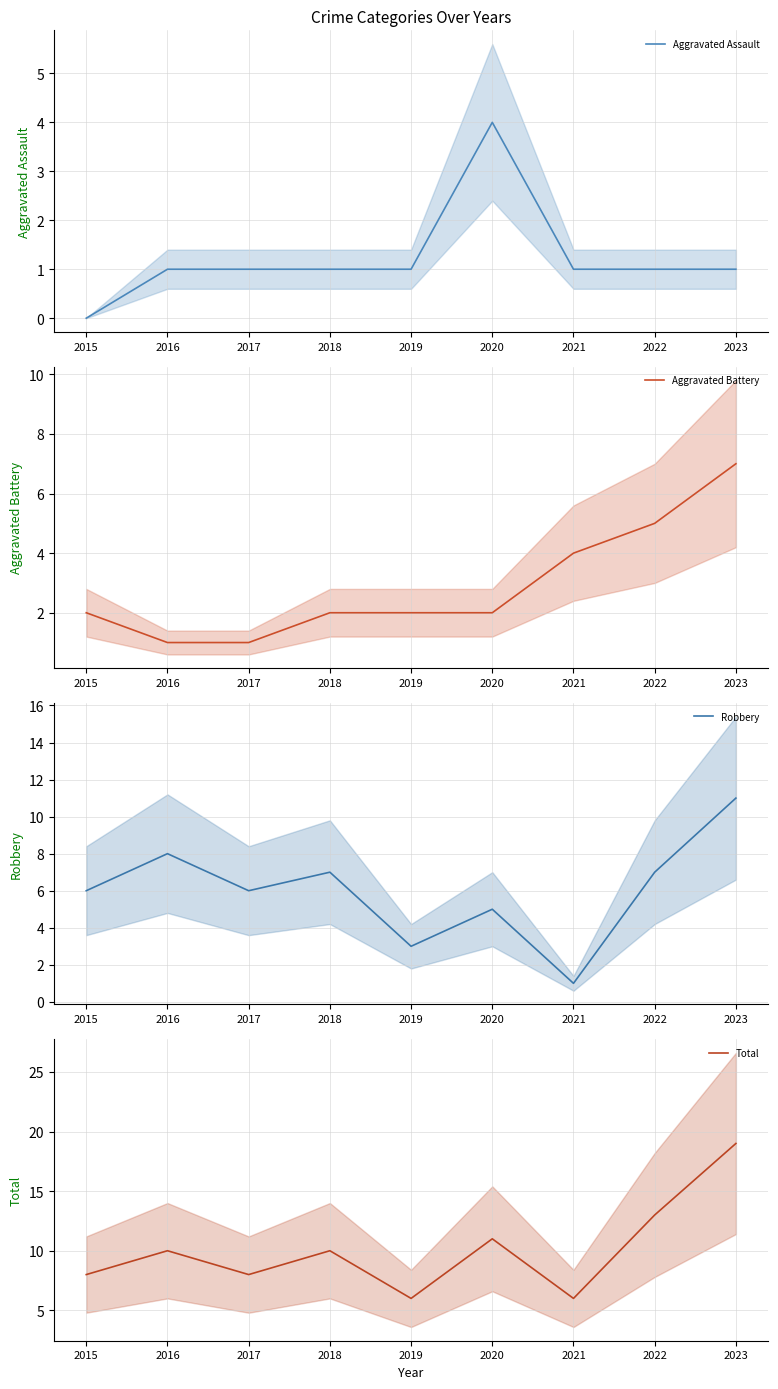

Which series has the largest total across all categories?

Total